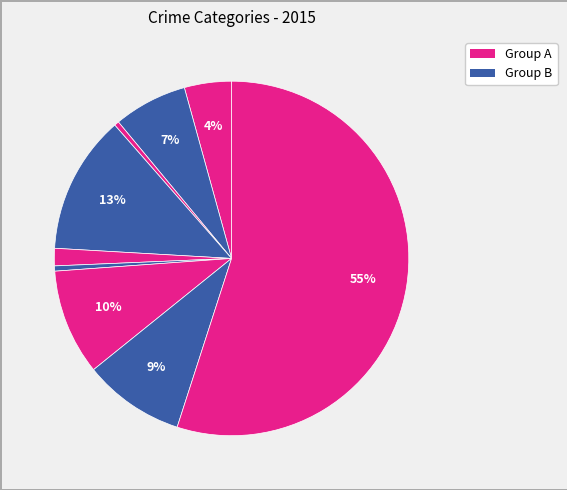

How many slices are in this pie chart?

9